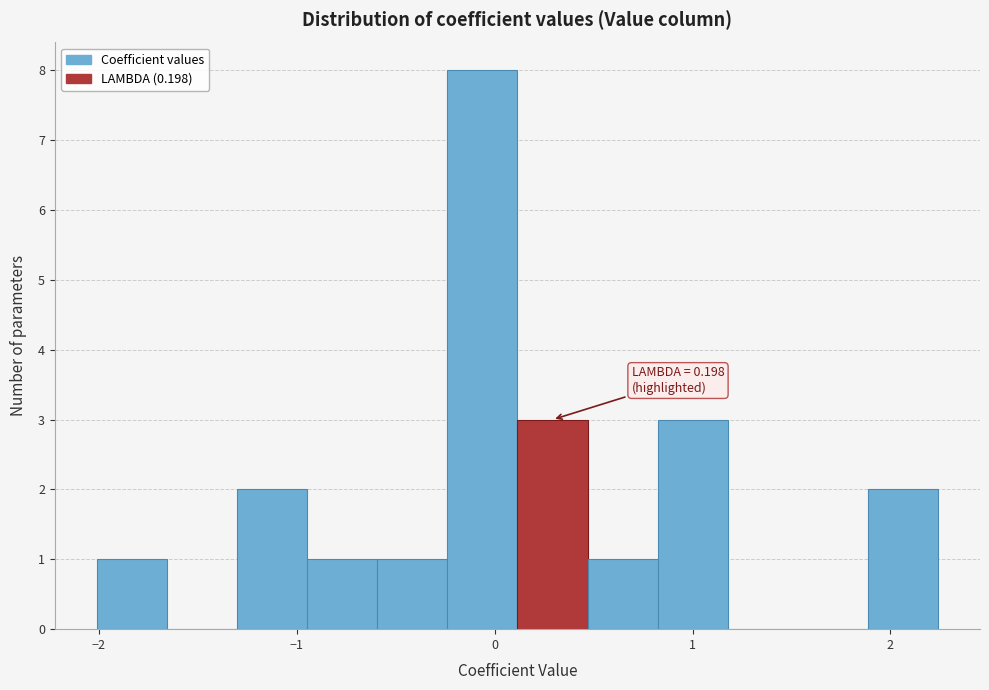

Around what value on the x-axis is the tallest bar? Give the approximate position of its centre, as read against the axis.

-0.1